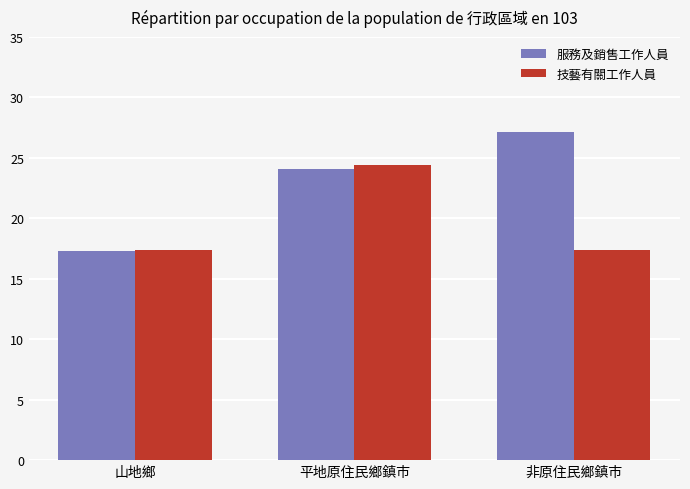

What is the value of the 服務及銷售工作人員 bar at the 1st from the left?

17.3